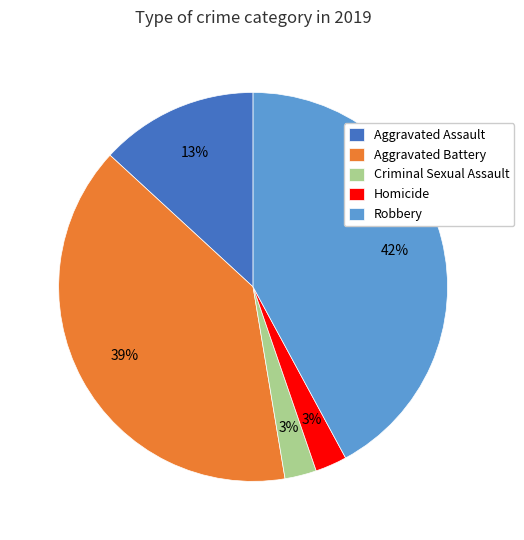

True or false: Aggravated Battery accounts for 34% of the total.

False